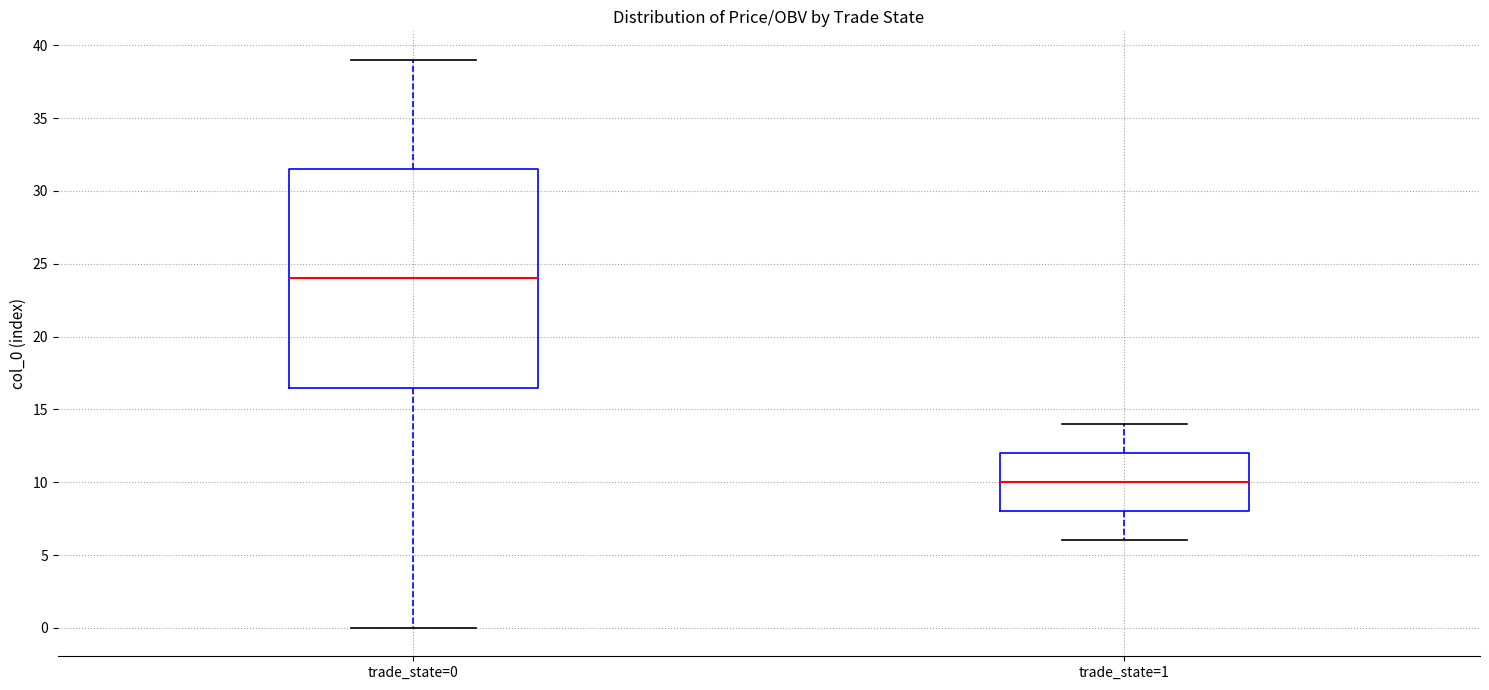

Where does the lower whisker of the box for trade_state=1 end on the y-axis? The values are not printed on the chart, so give them approximately, as read against the axis.

6.0